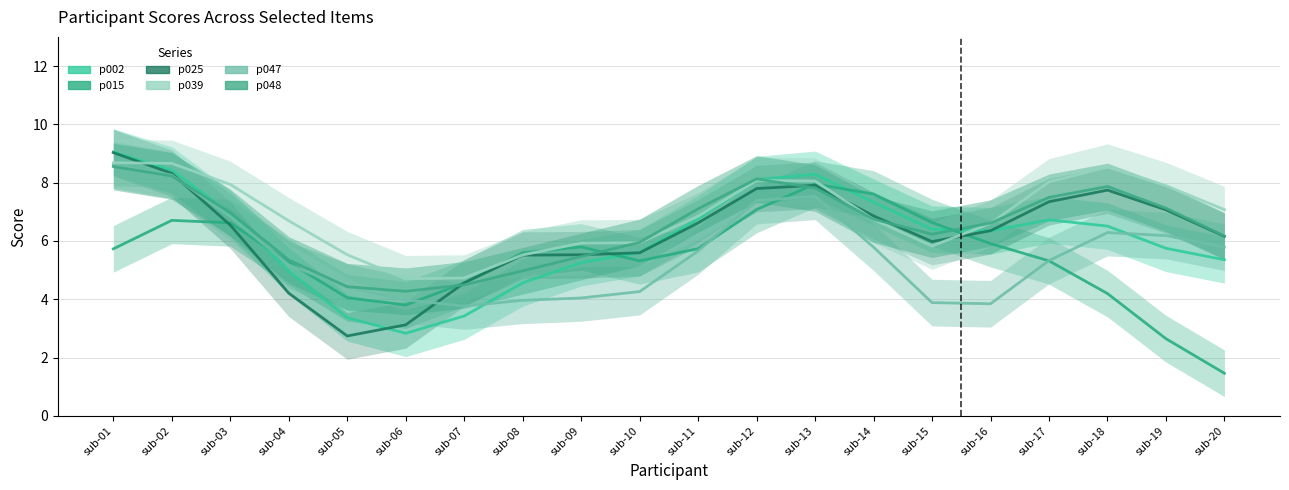

Between sub-16 and sub-19, which series saw the biggest shift?

p015